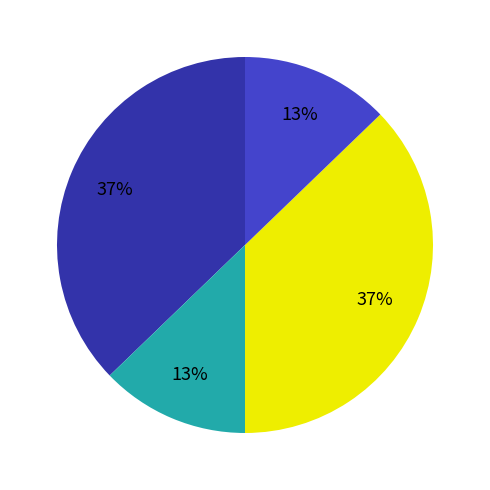

To the nearest percent, what is the difference between the largest and smallest slice percentages?

24%